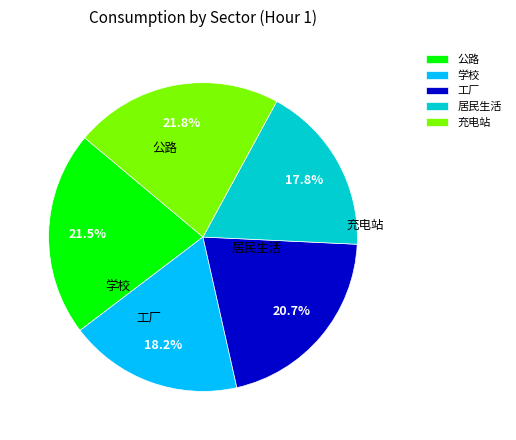

How many segments does this pie chart have?

5